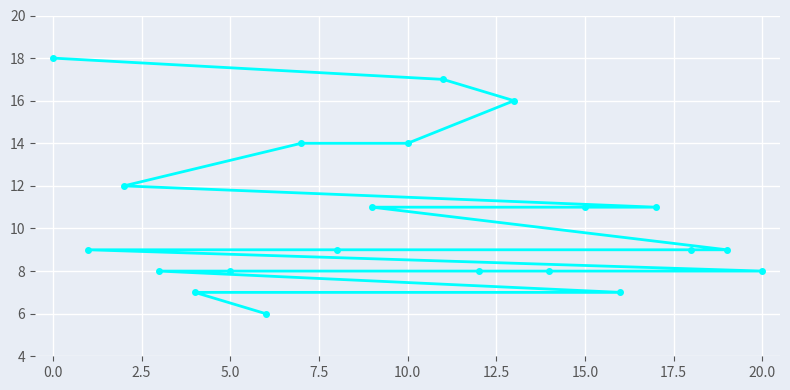

What is the approximate value at 20.0, to the nearest 5?

10